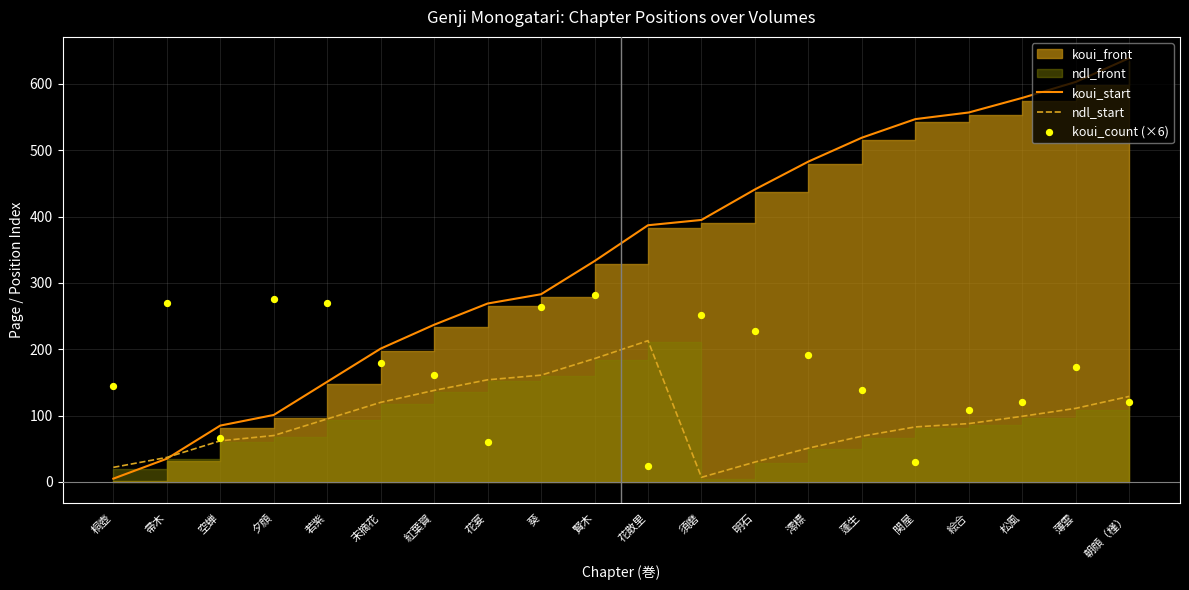

At how many categories does at least one series exceed 107?

19